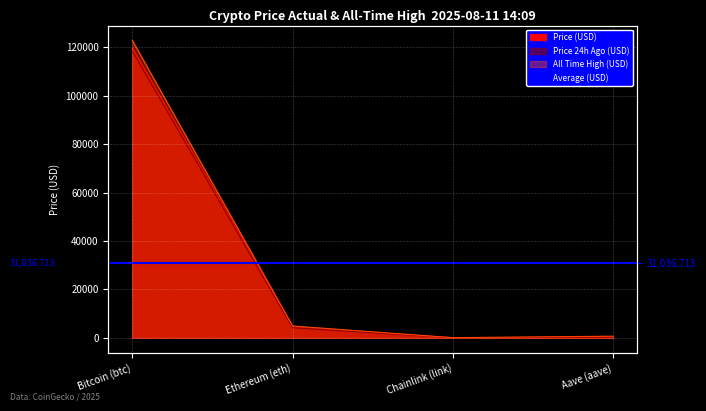

What is the difference between the price values at Aave (aave) and Bitcoin (btc)?

119245.9